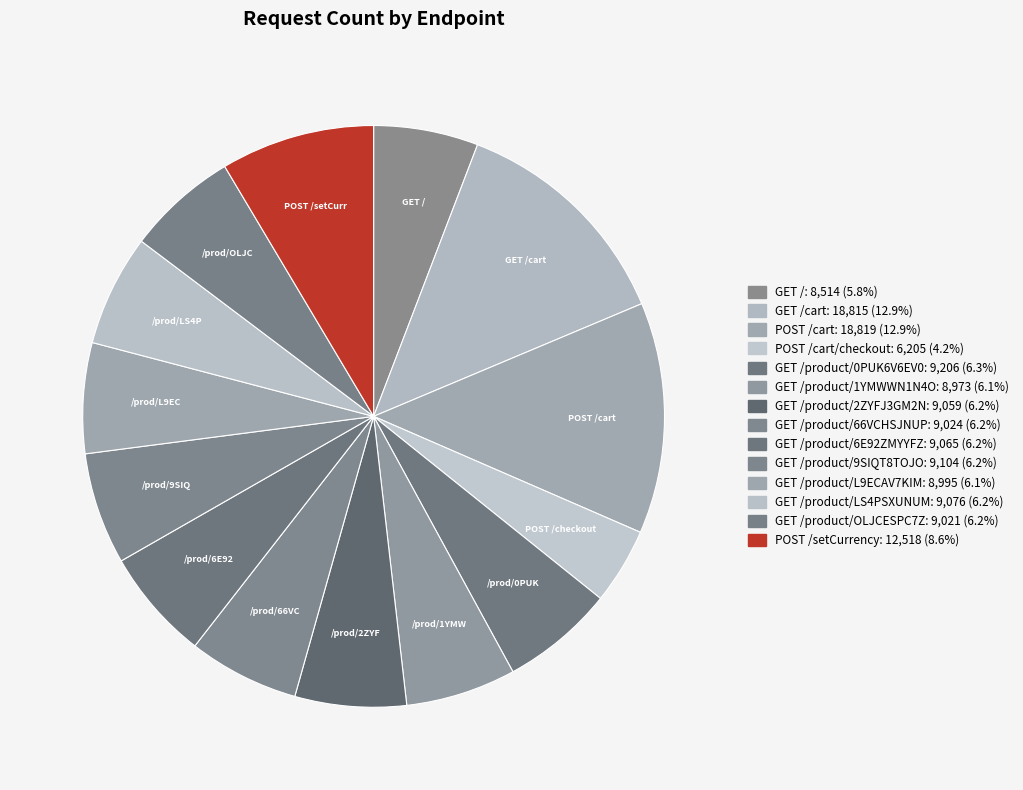

Which category has the biggest portion of the pie?

POST /cart